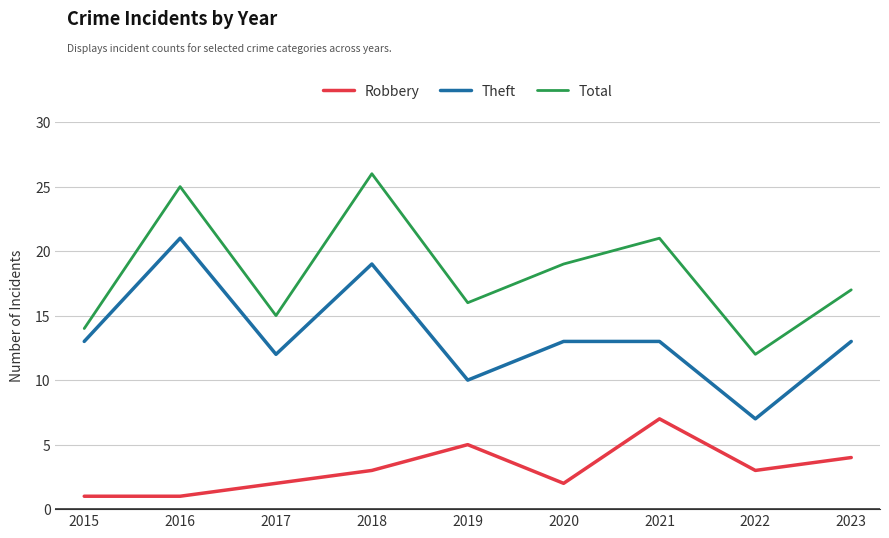

What is the lowest value of the Robbery series?

1